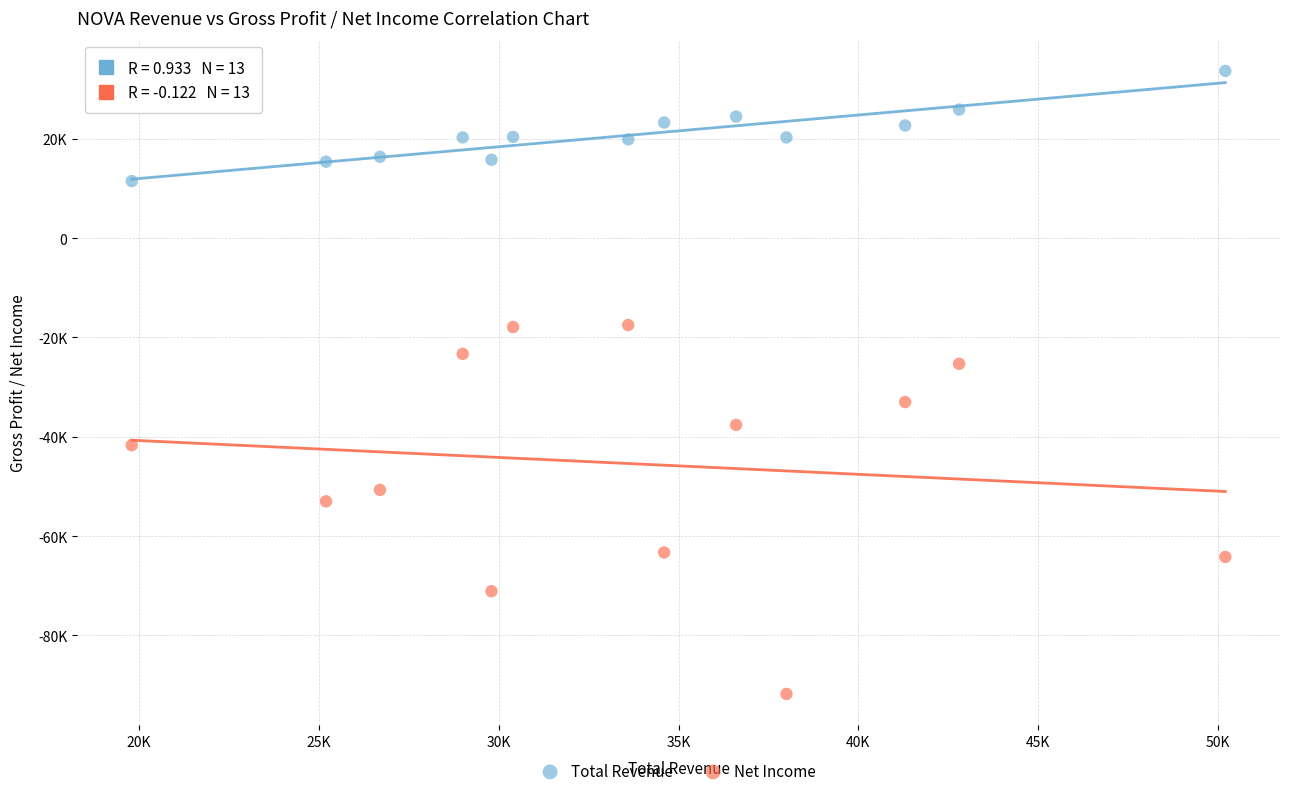

Which series contains the highest Y value?

Total Revenue